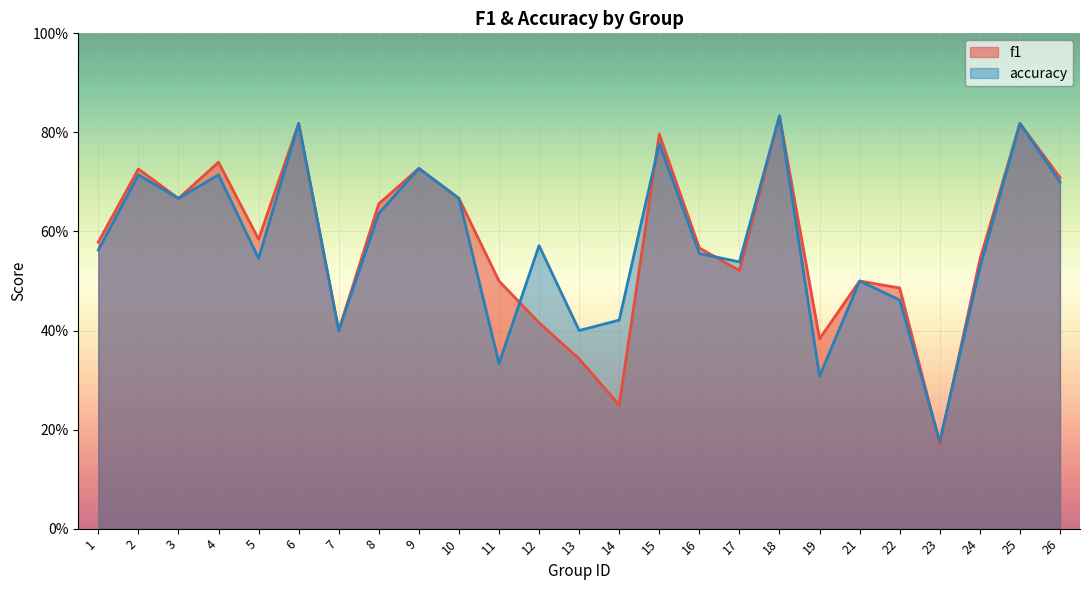

True or false: accuracy has a value of 0.2 at 19.

False